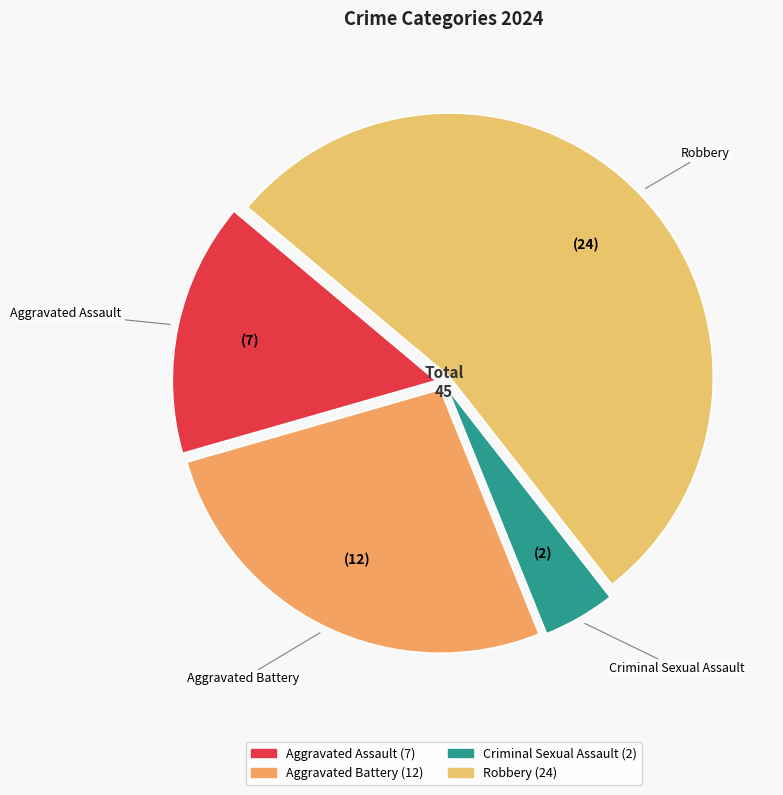

Is the sum of Aggravated Assault and Aggravated Battery greater than half?

No